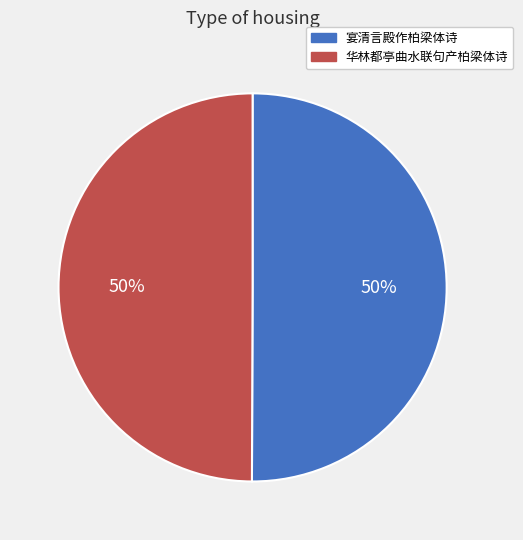

What is the ratio of the value at 华林都亭曲水联句产柏梁体诗 to the value at 宴清言殿作柏梁体诗?

1.0